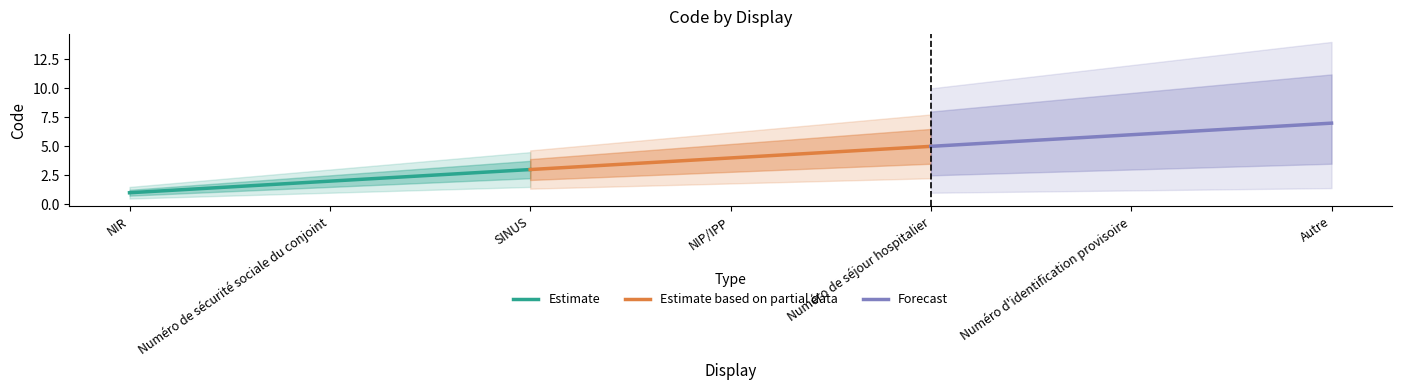

How many lines are shown in the chart?

3